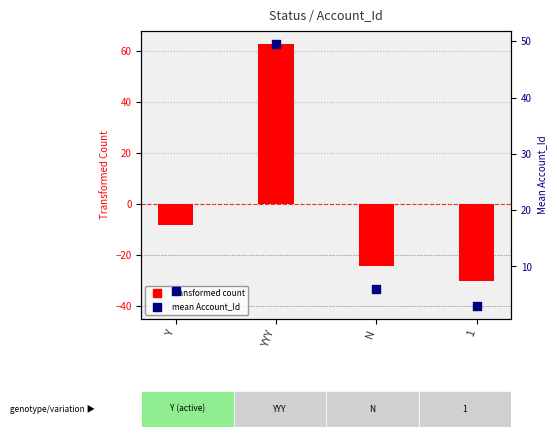

Which series contains the lowest Y value?

transformed count